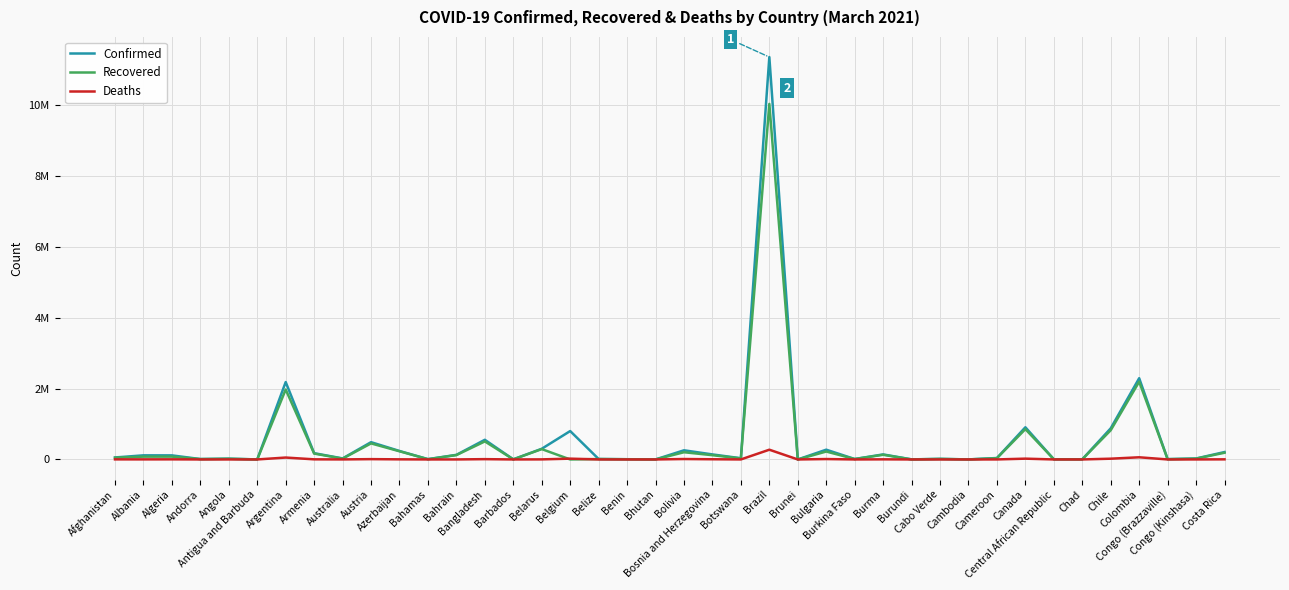

Which series has the largest total across all categories?

Confirmed